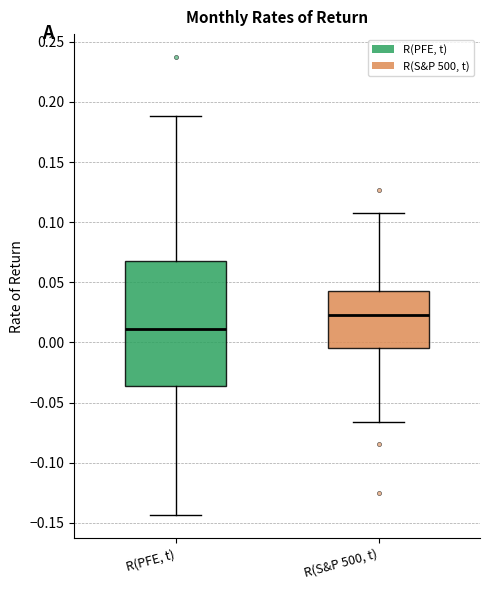

Reading left to right, transcribe this box plot: for each box, give where its median line is, the range the box spans, and where its two whiskers end, as read against the y-axis. The values are not printed on the chart, so give them approximately, as read against the axis.

R(PFE, t): median 0.010, box -0.035 to 0.065, whiskers -0.145 to 0.190
R(S&P 500, t): median 0.025, box -0.005 to 0.045, whiskers -0.065 to 0.110